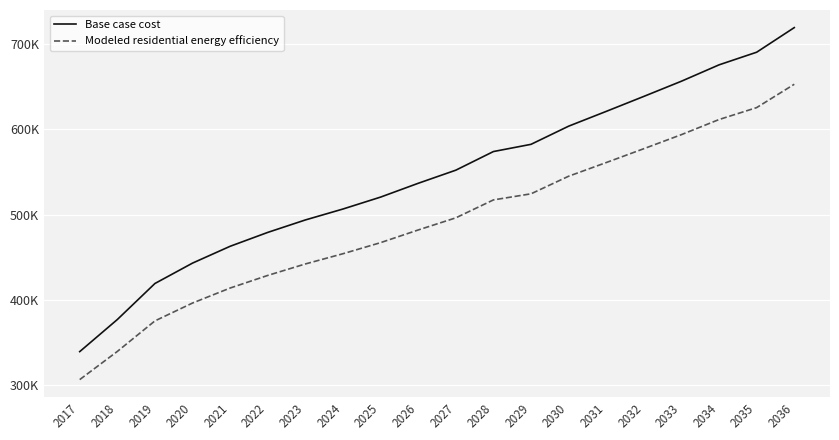

What are all the series names shown in the legend?

Base case cost, Modeled residential energy efficiency